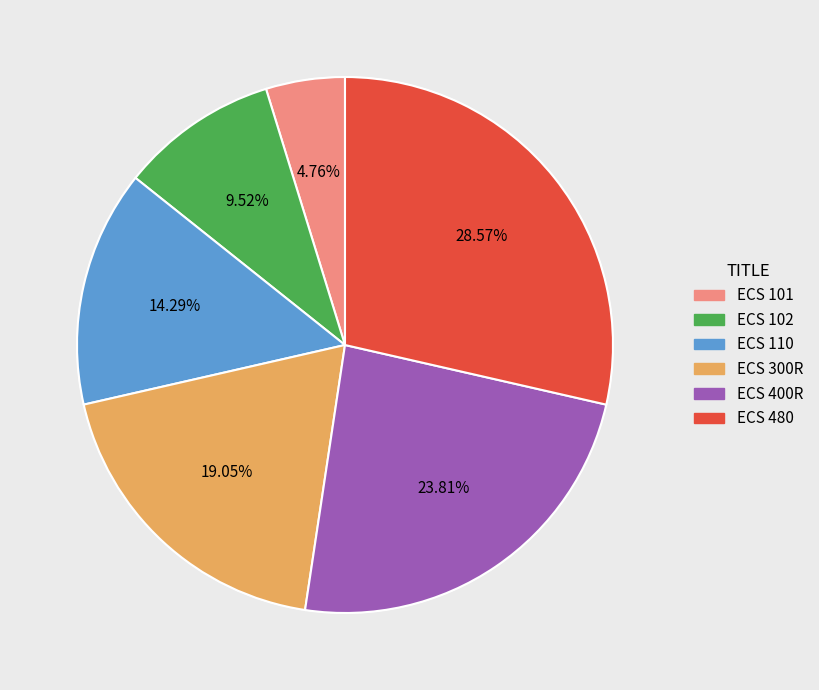

How many slices are in this pie chart?

6